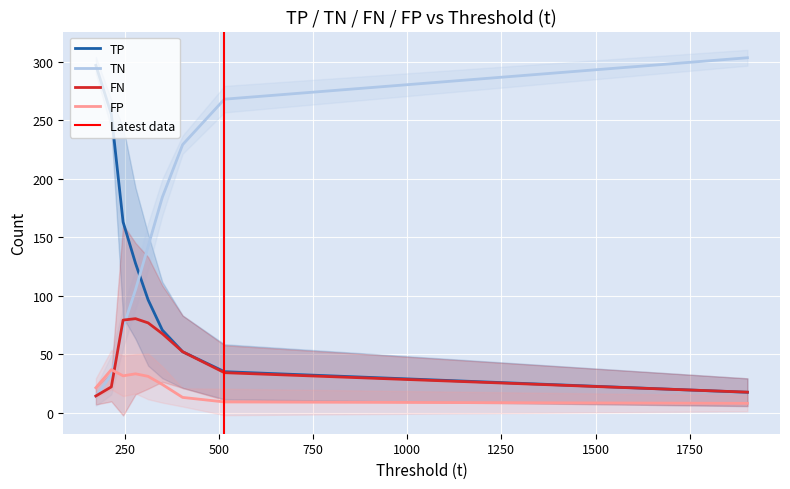

Is it true that TN equals 35.5 at 214.959?

True